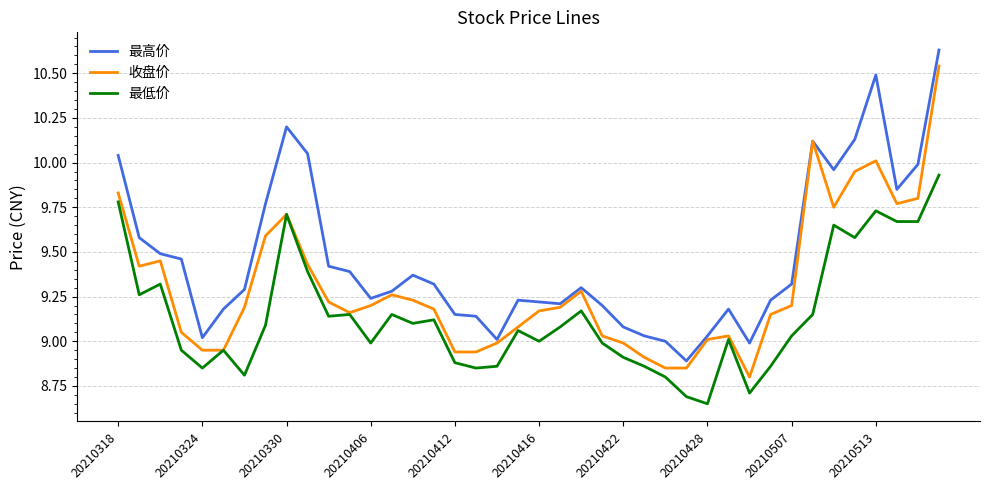

List the series in order of their peak value, highest first.

最高价, 收盘价, 最低价